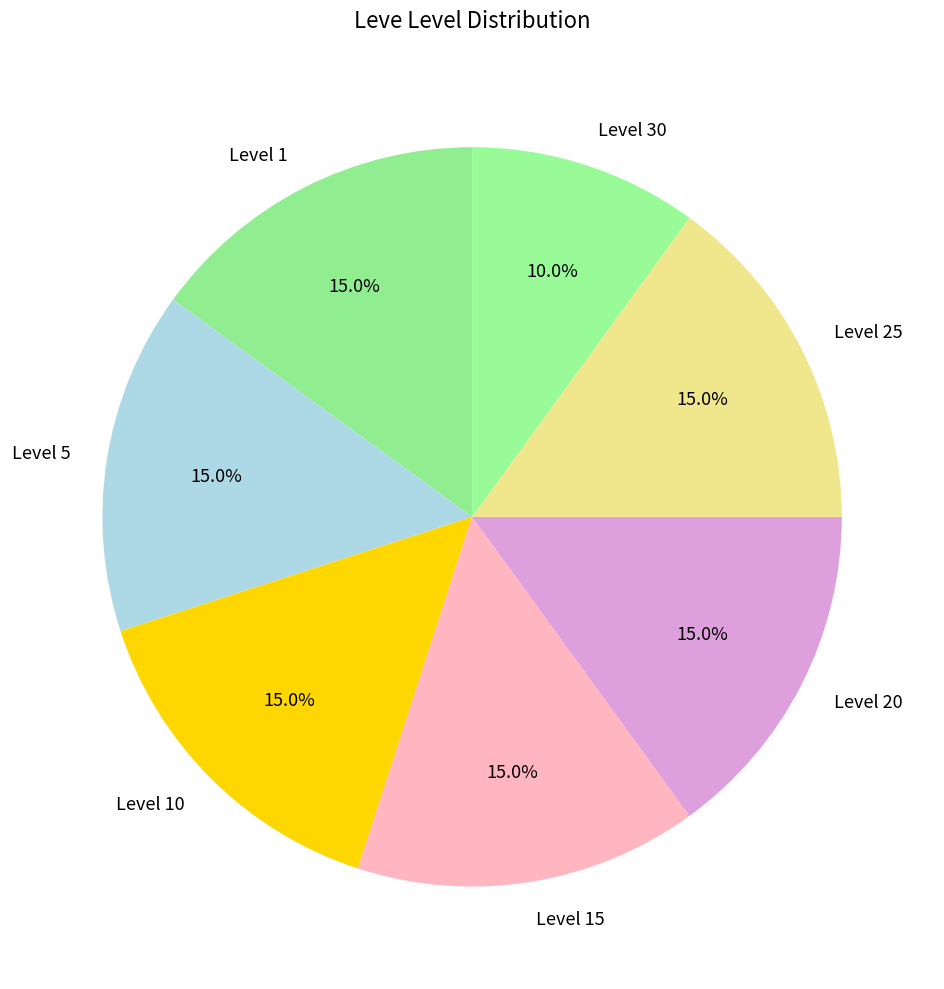

Which category has the smallest portion of the pie?

Level 30